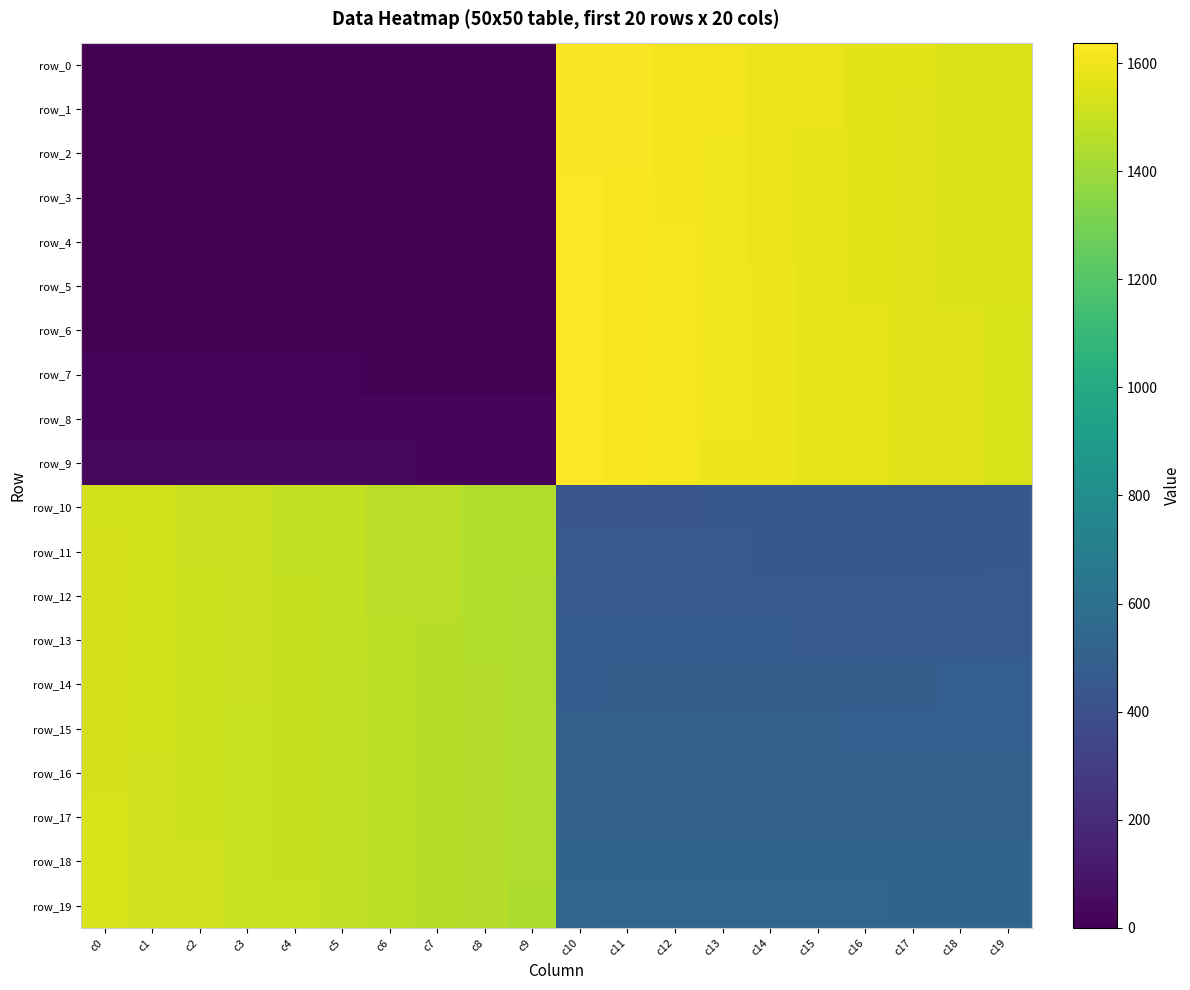

What is the spread (max minus min) of values at c1?

1528.0